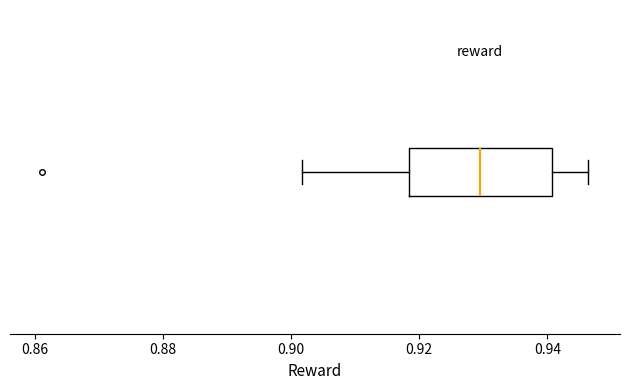

Transcribe this box plot: give where the median line is, the range the box spans, and where the two whiskers end, as read against the x-axis. The values are not printed on the chart, so give them approximately, as read against the axis.

median 0.930, box 0.918 to 0.940, whiskers 0.902 to 0.946